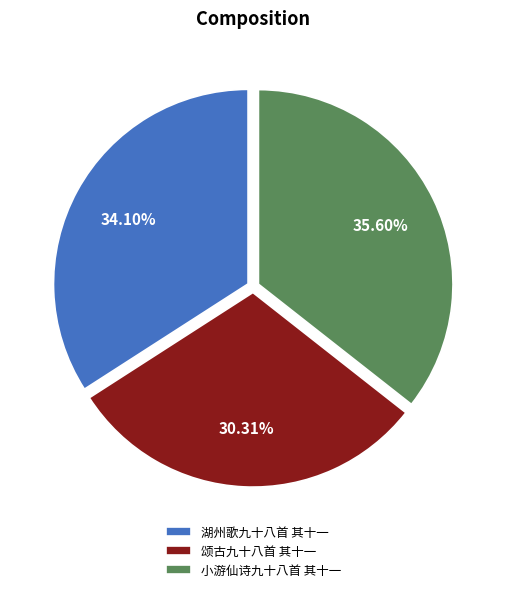

Rank the categories by value from lowest to highest.

颂古九十八首 其十一, 湖州歌九十八首 其十一, 小游仙诗九十八首 其十一